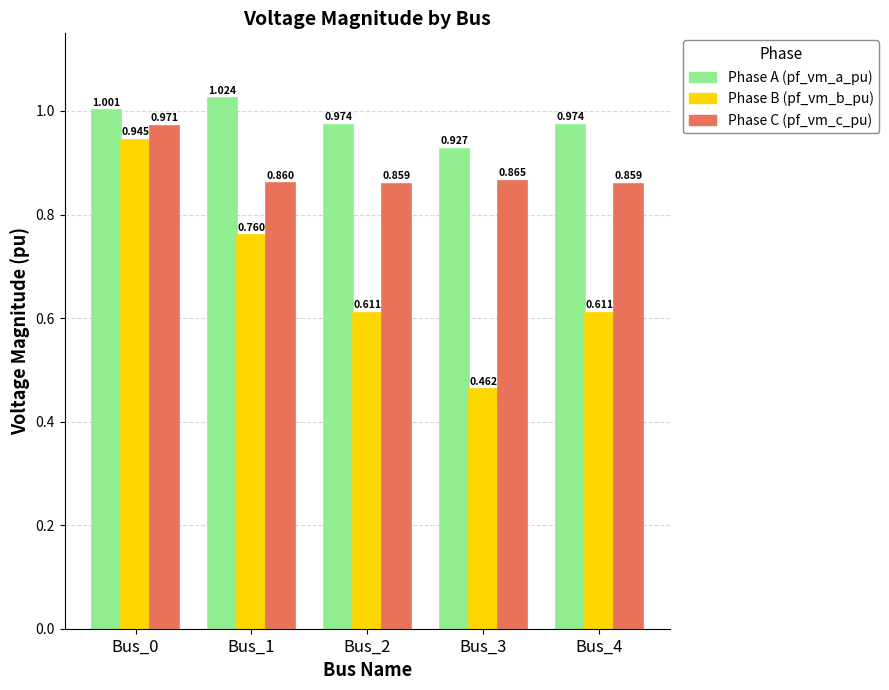

How many series are shown in this chart?

3